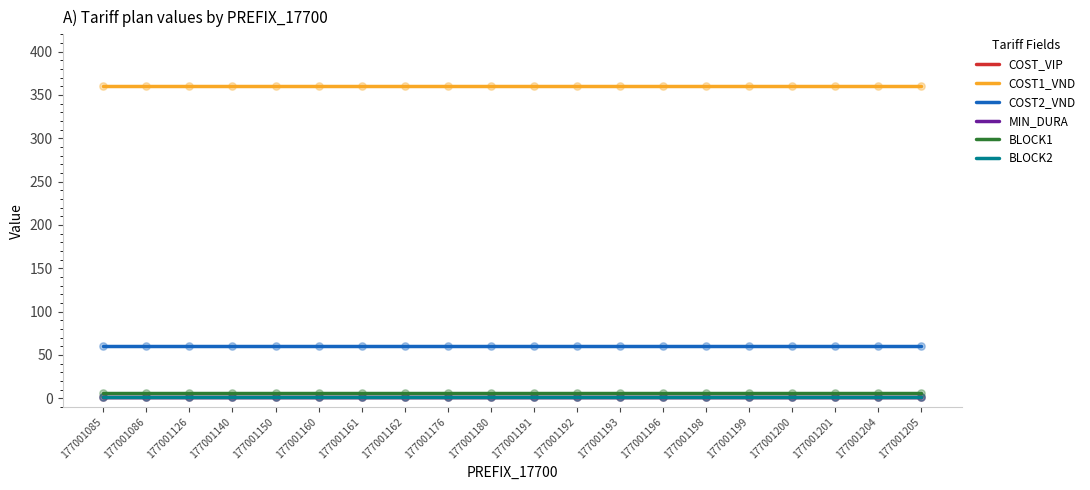

Is this an area chart (filled region under the line)?

No